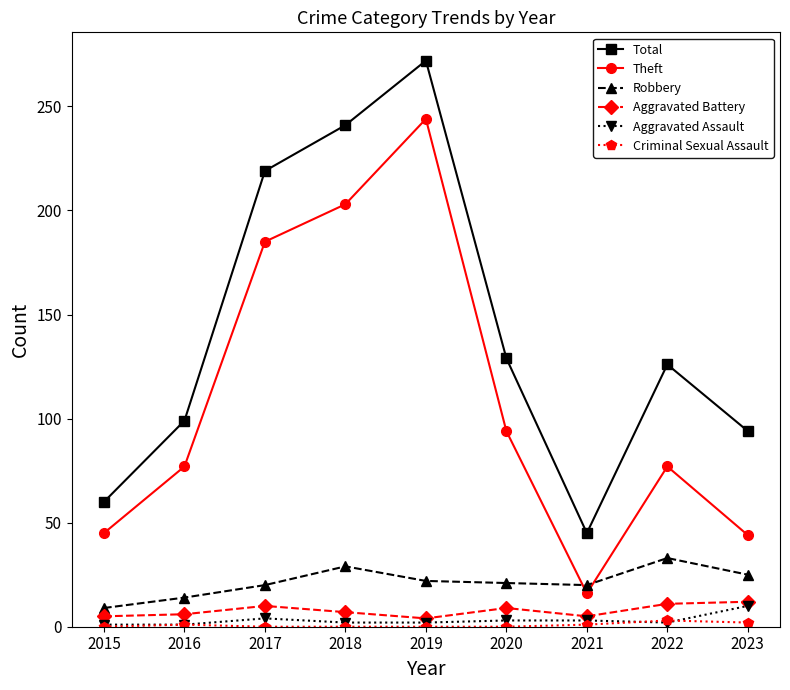

At which category is the sum across all series the highest?

2019